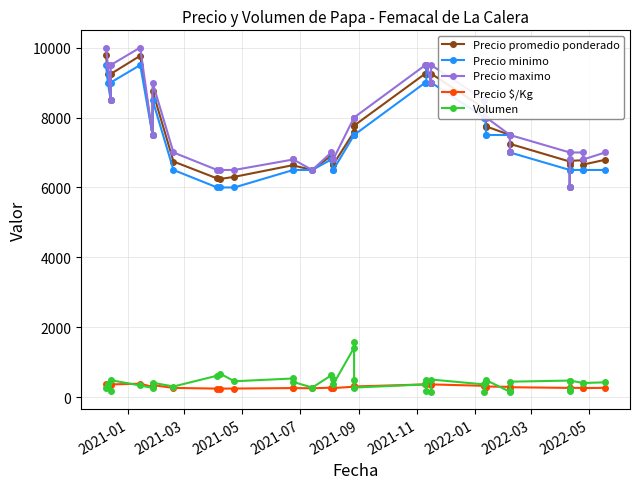

True or false: Precio $/Kg and Volumen cross at least once.

True